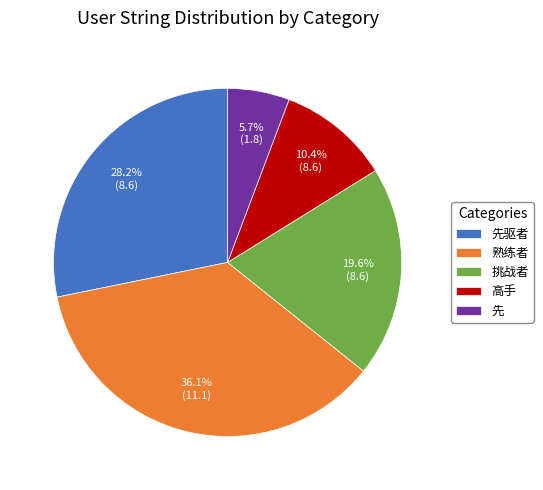

Approximately how many times larger is the value at 挑战者 compared to 先?

3.4